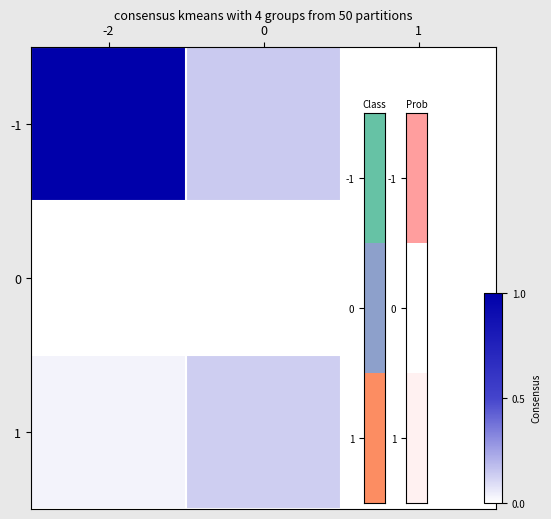

Reading left to right, what are all the values shown in this chart?

-1: -2=1.0	0=0.1	1=0.0
0: -2=0.0	0=0.0	1=0.0
1: -2=0.0	0=0.1	1=0.0